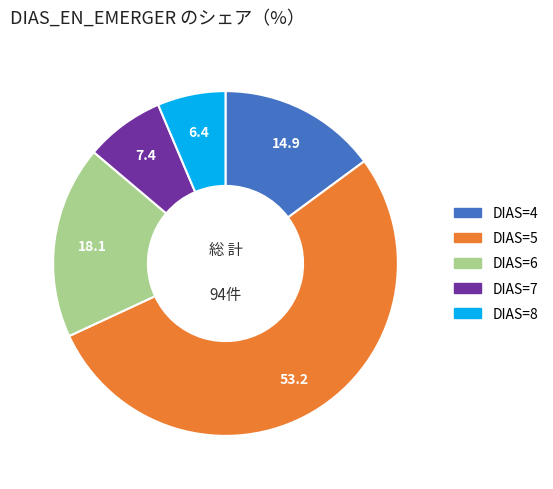

Does any single category account for the majority?

Yes